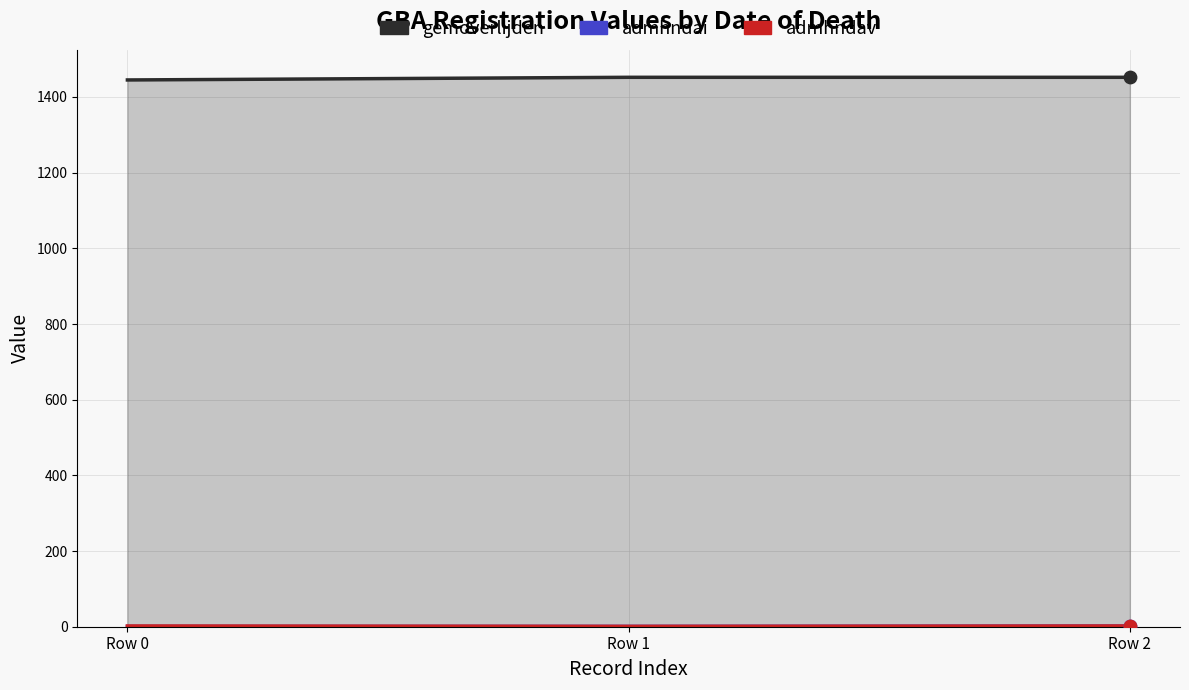

Which series reaches the maximum Y coordinate?

gemoverlijden